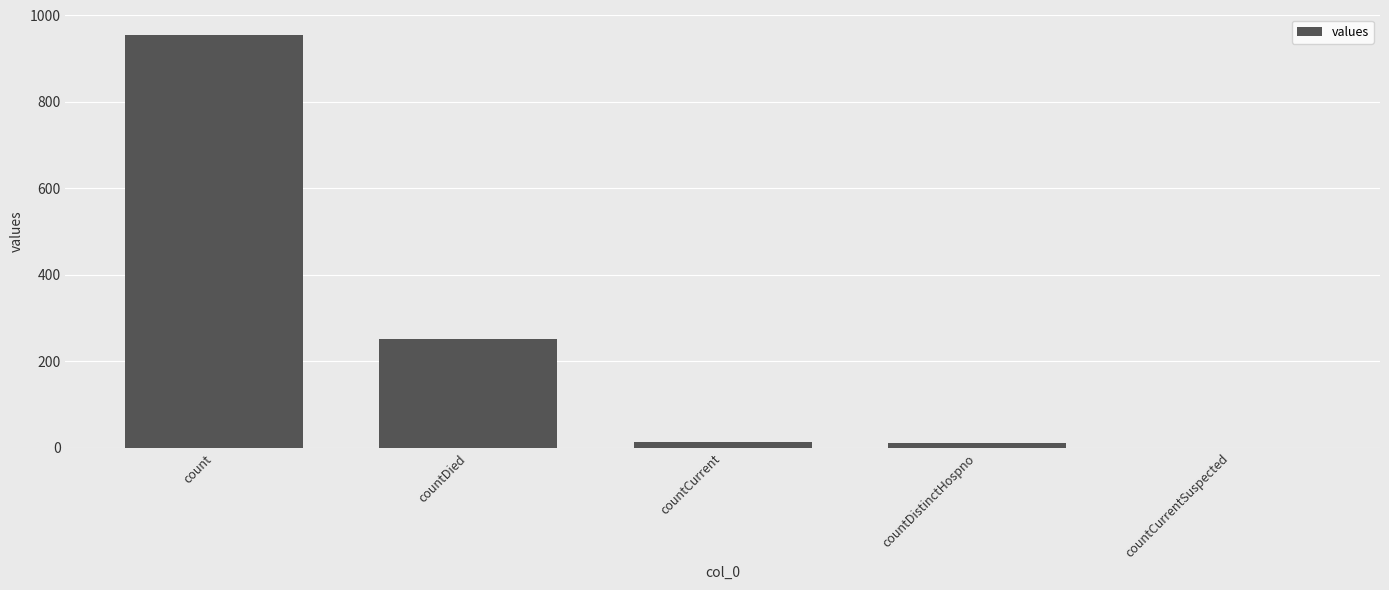

At which label is the value closest to 477?

countDied